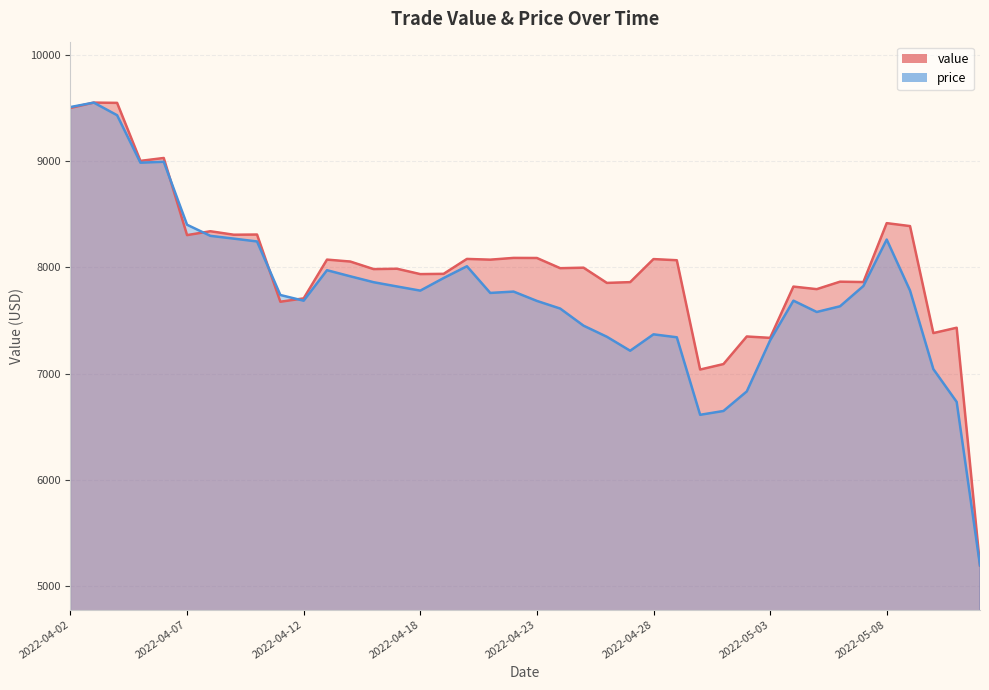

At which label is price closest to 7374?

2022-04-28